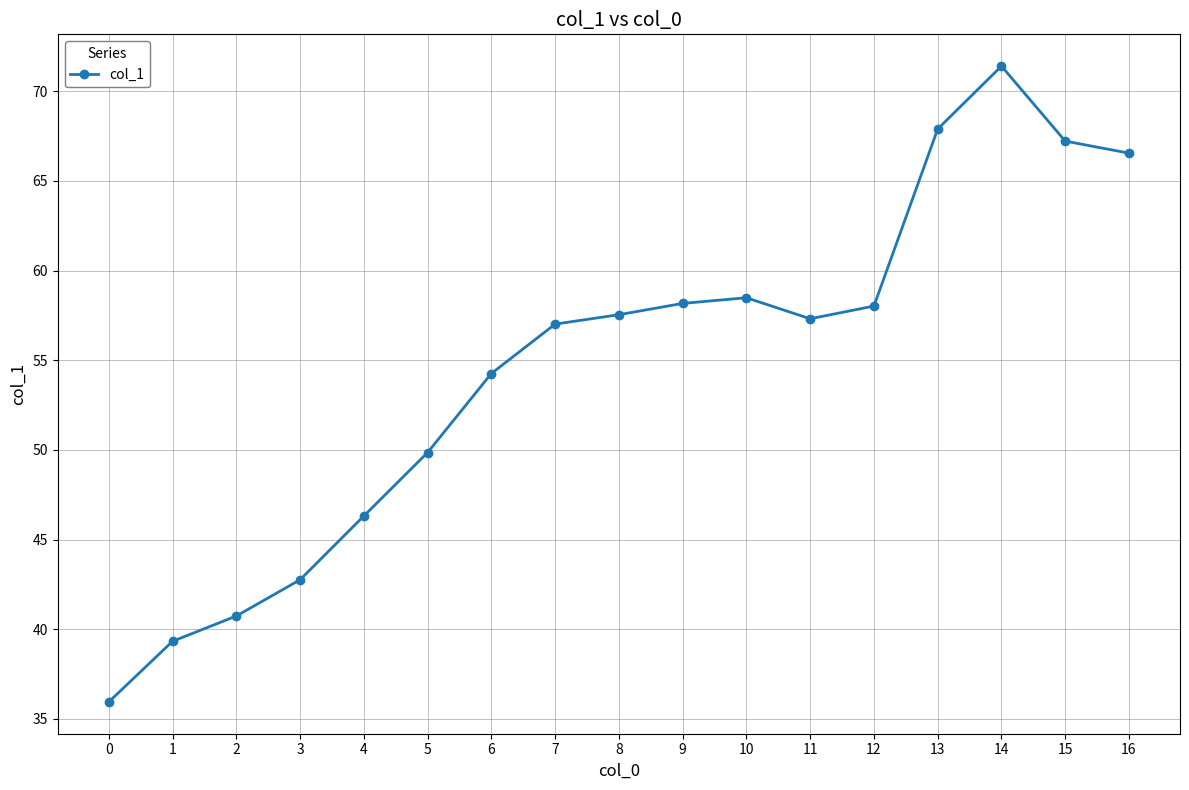

What is the difference between the maximum and second lowest values?

32.1